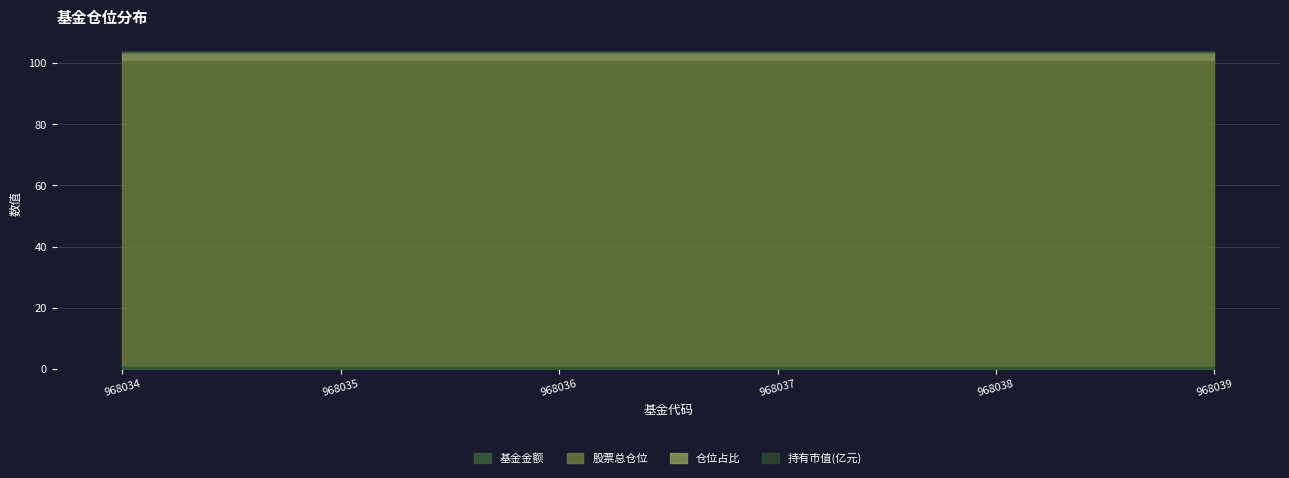

True or false: 股票总仓位 has more than 2 points higher than both neighbors.

False